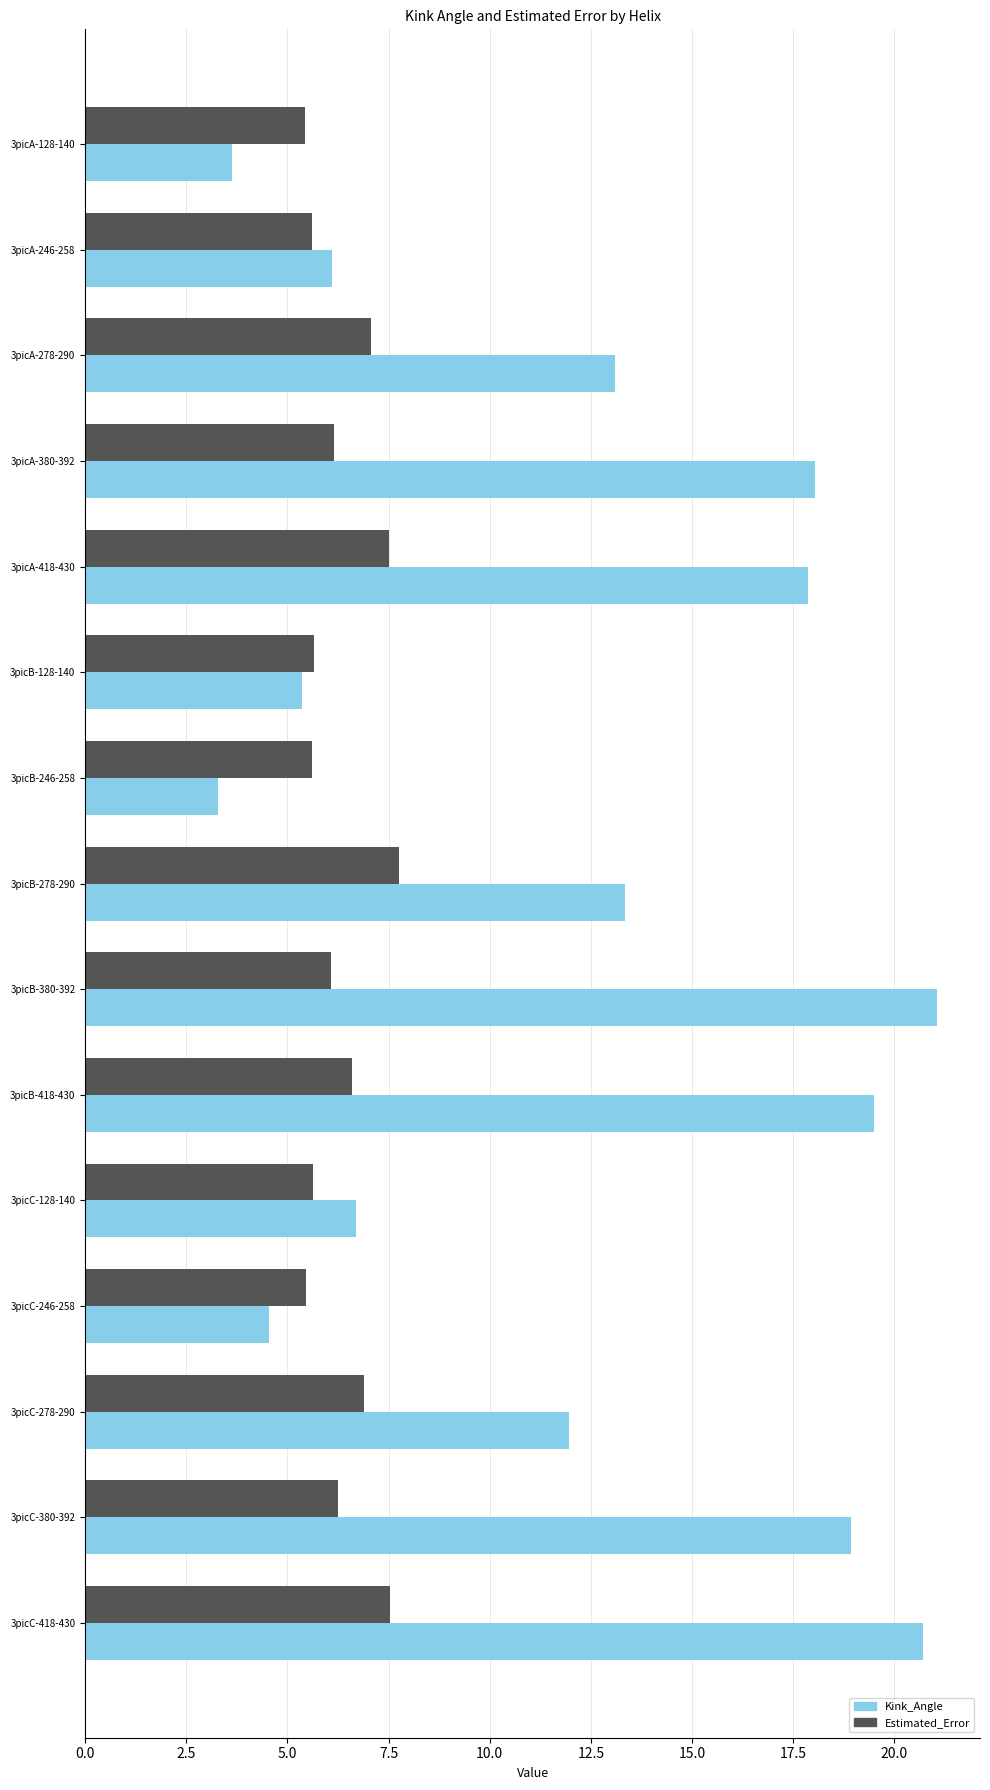

What is the sum of all Kink_Angle values?

184.1